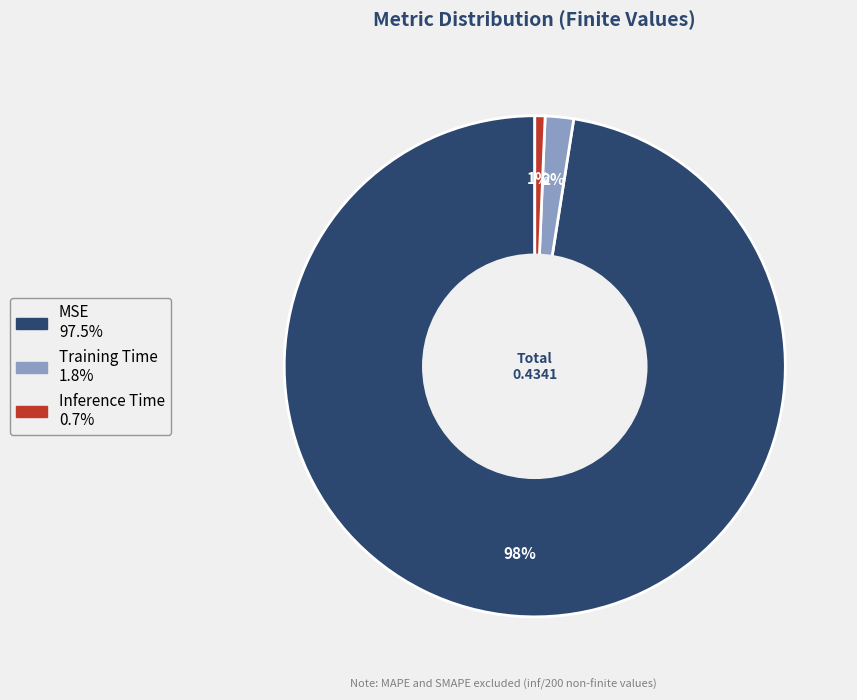

Does Training Time represent more than half of the total?

No